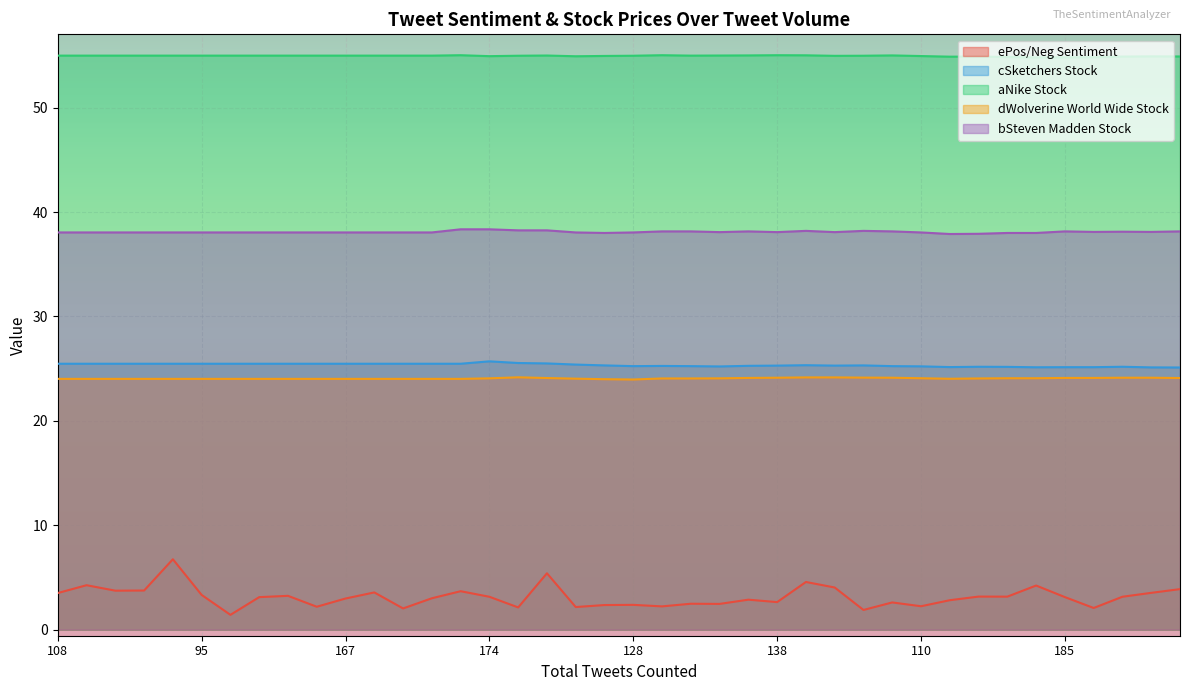

What is the sum of all dWolverine World Wide Stock values?

962.6